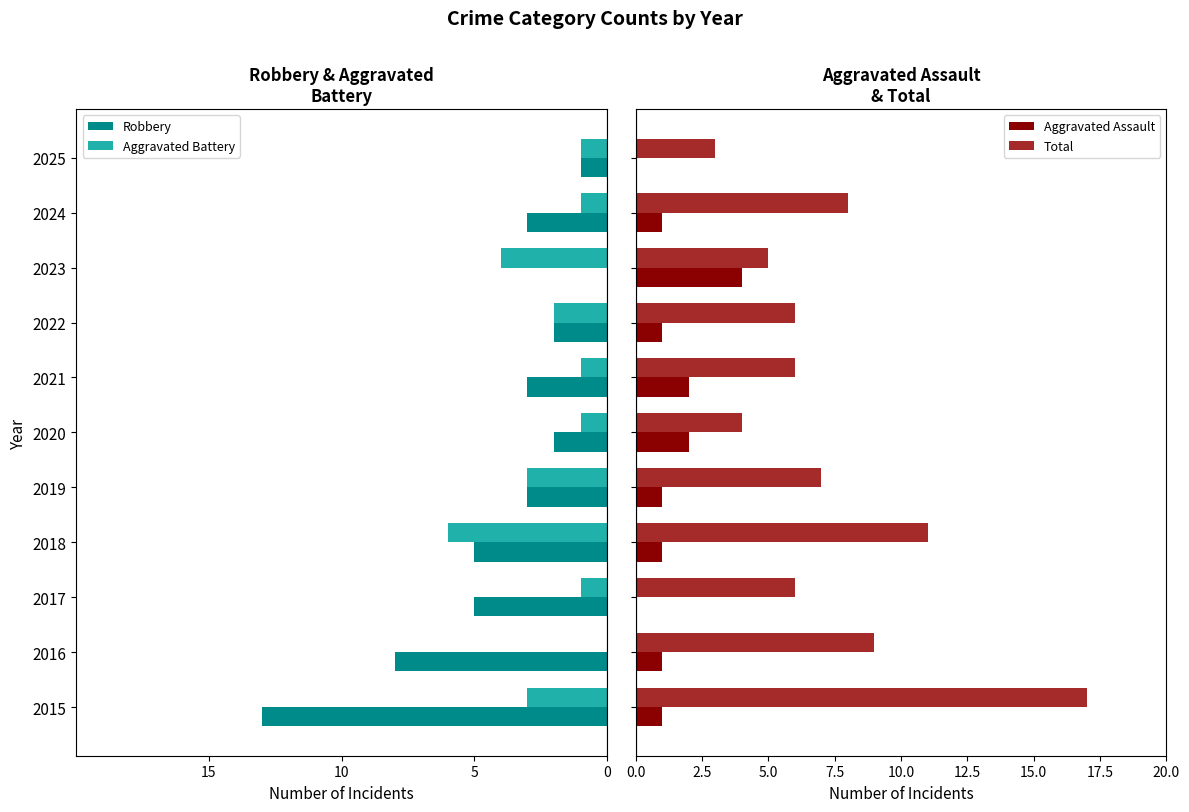

What is the value of the Aggravated Battery bar at the 10th from the left?

-1